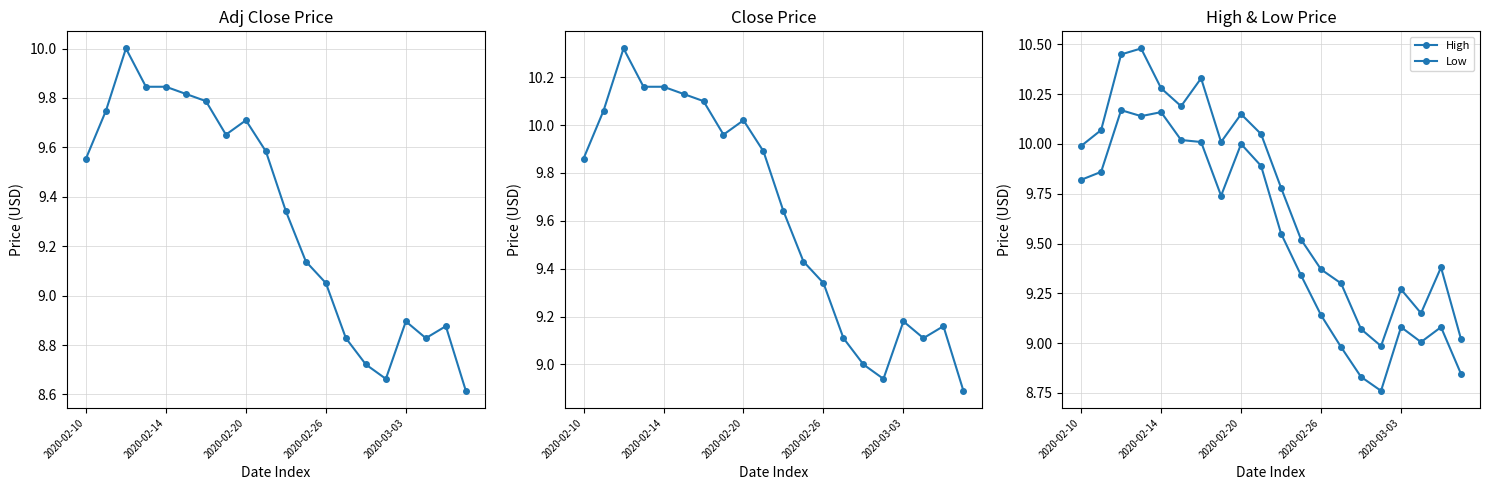

How many series are shown in this chart?

4